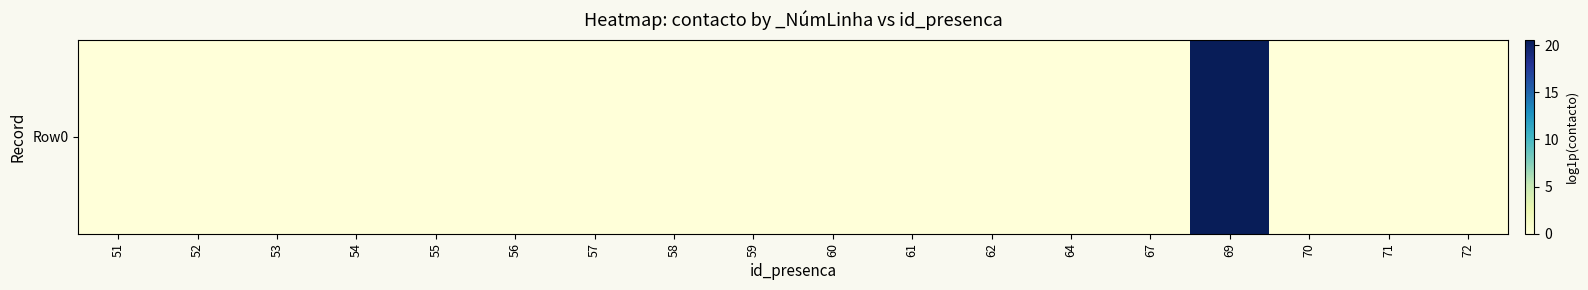

True or false: the data shows 0.0 at 71.

True